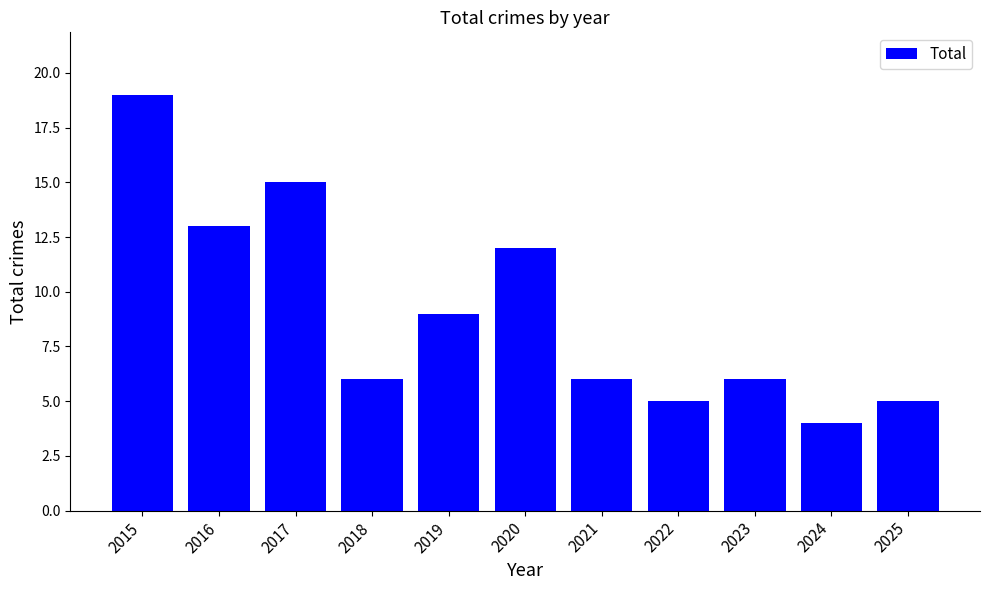

The value at 2017 is 15. True or false?

True